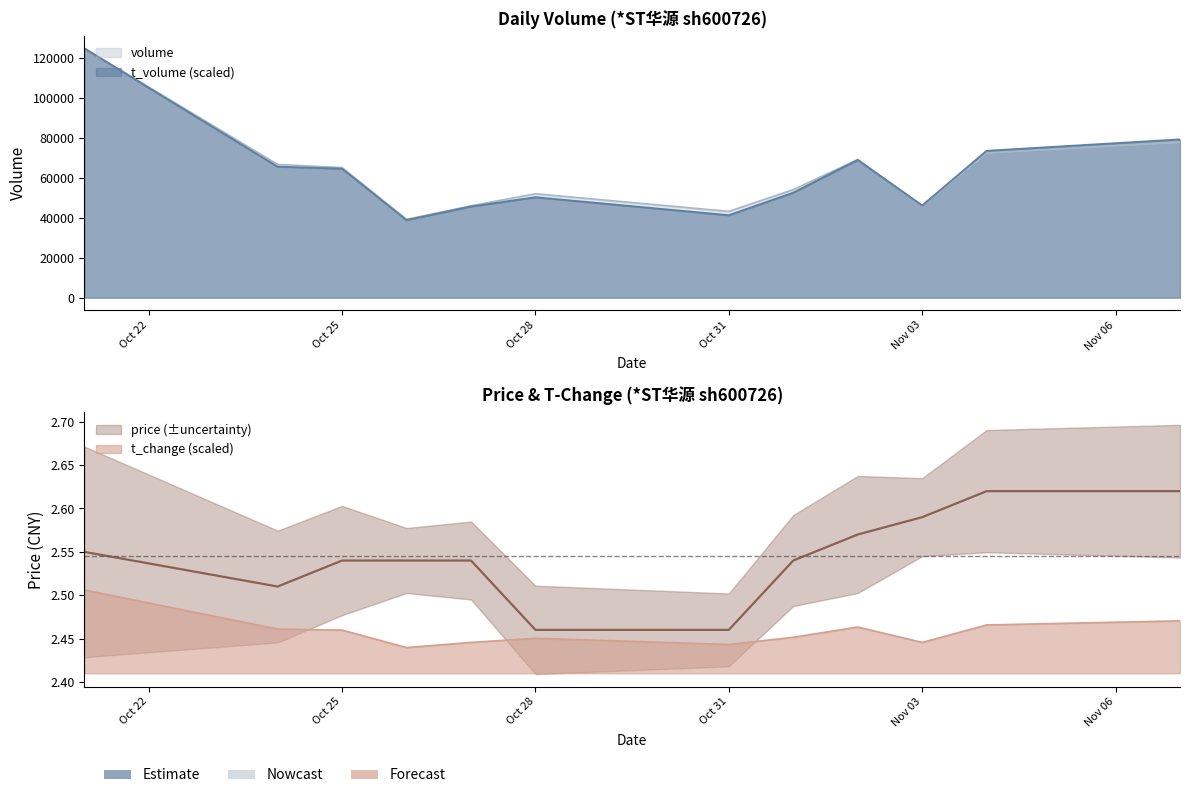

What is the smallest value displayed?

2.4